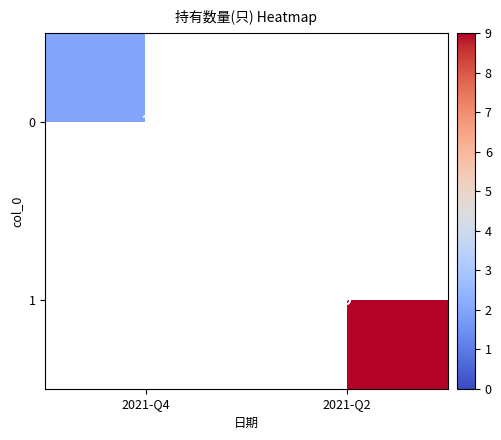

The value of 1 at 2021-Q2 is 5.7. True or false?

False